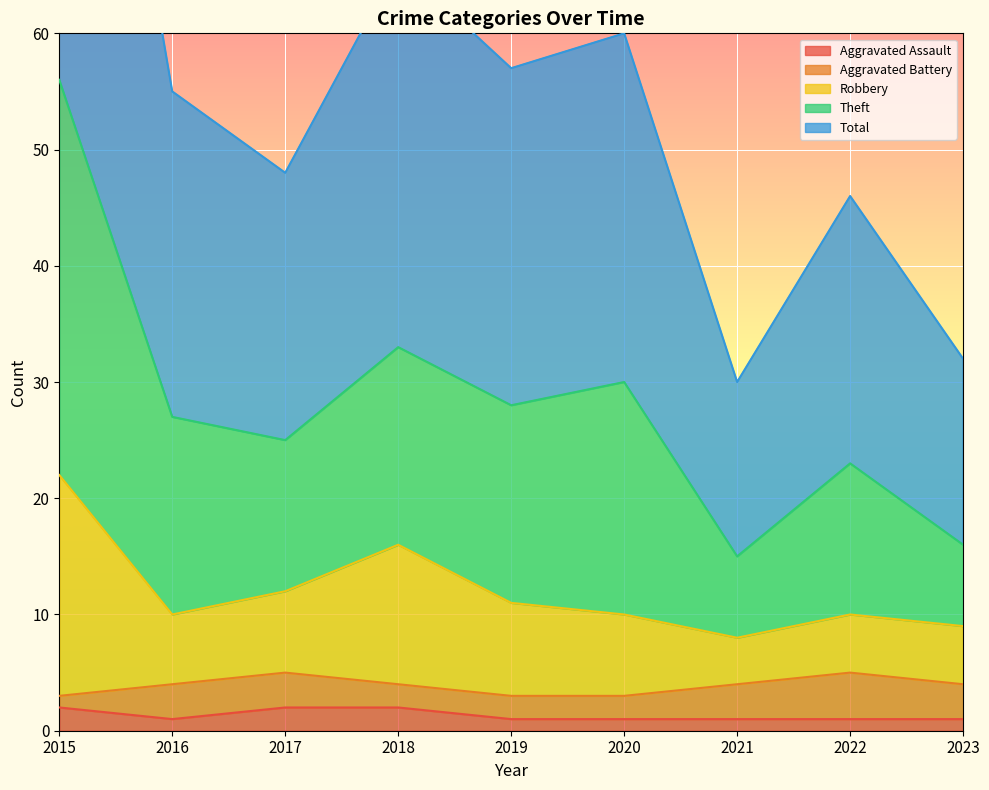

True or false: Aggravated Assault and Total cross at least once.

False